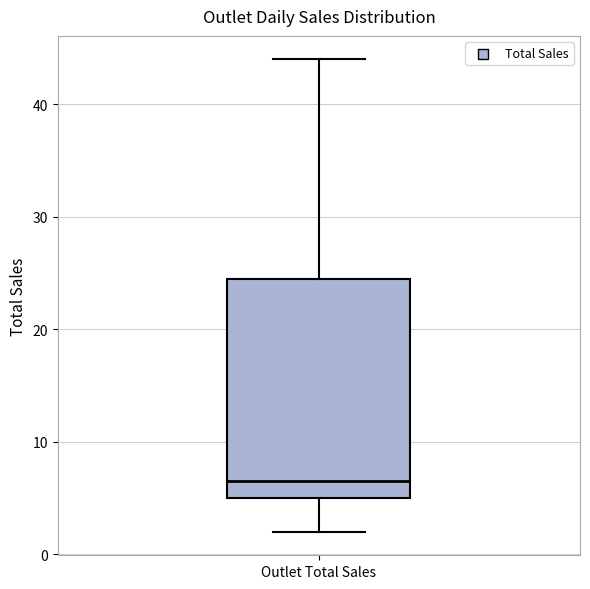

Transcribe this box plot: give where the median line is, the range the box spans, and where the two whiskers end, as read against the y-axis. The values are not printed on the chart, so give them approximately, as read against the axis.

median 7, box 5 to 25, whiskers 2 to 44